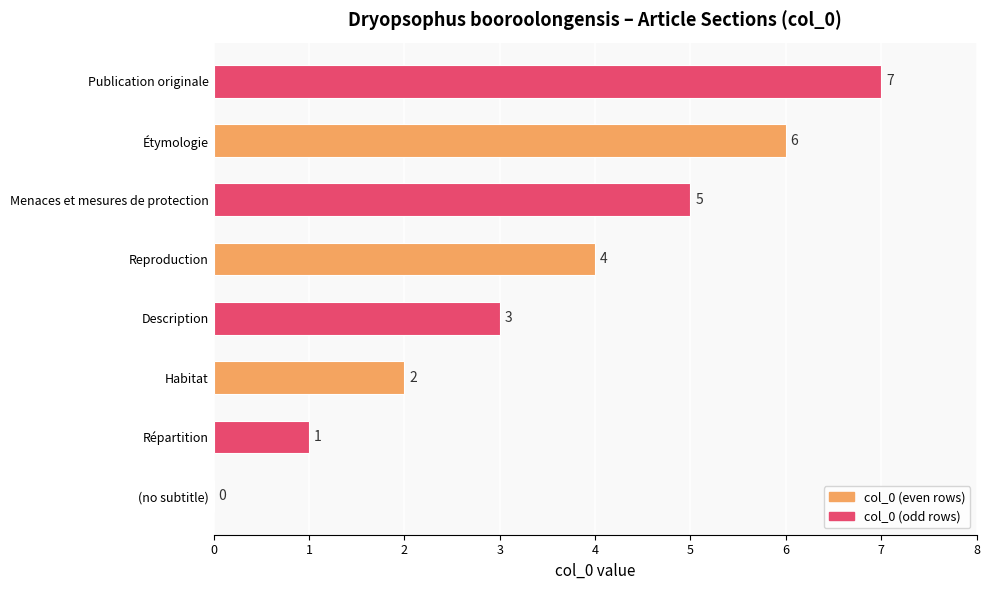

What is the sum of all values?

28